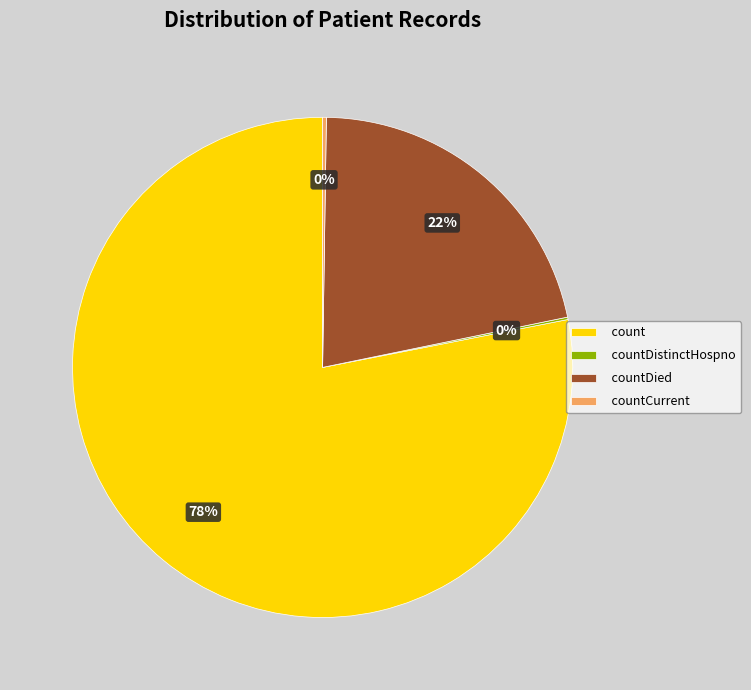

What is the largest slice in the pie chart?

count